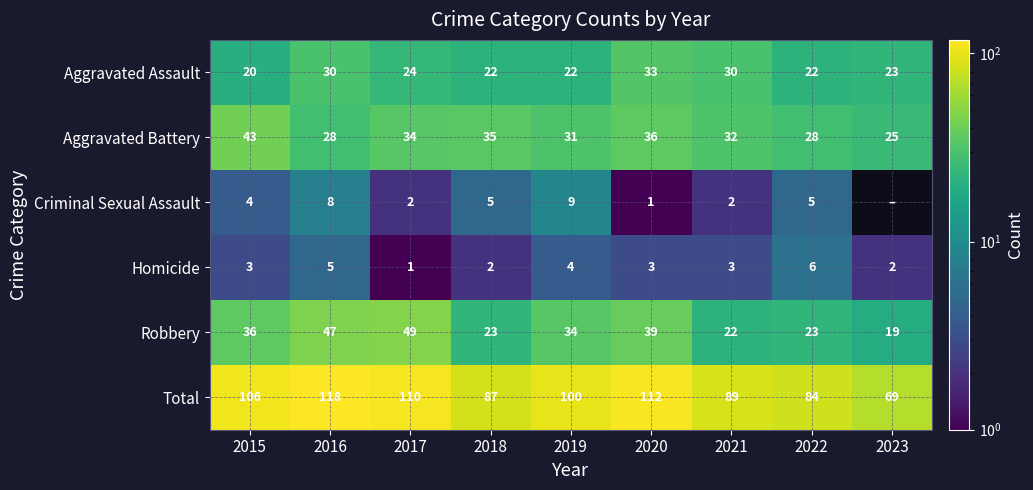

At how many categories does at least one series exceed 99?

5